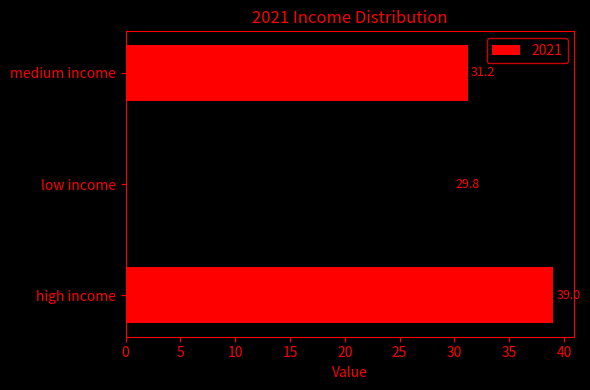

Reading bottom to top, list all the values displayed in this chart.

39.0	29.8	31.2